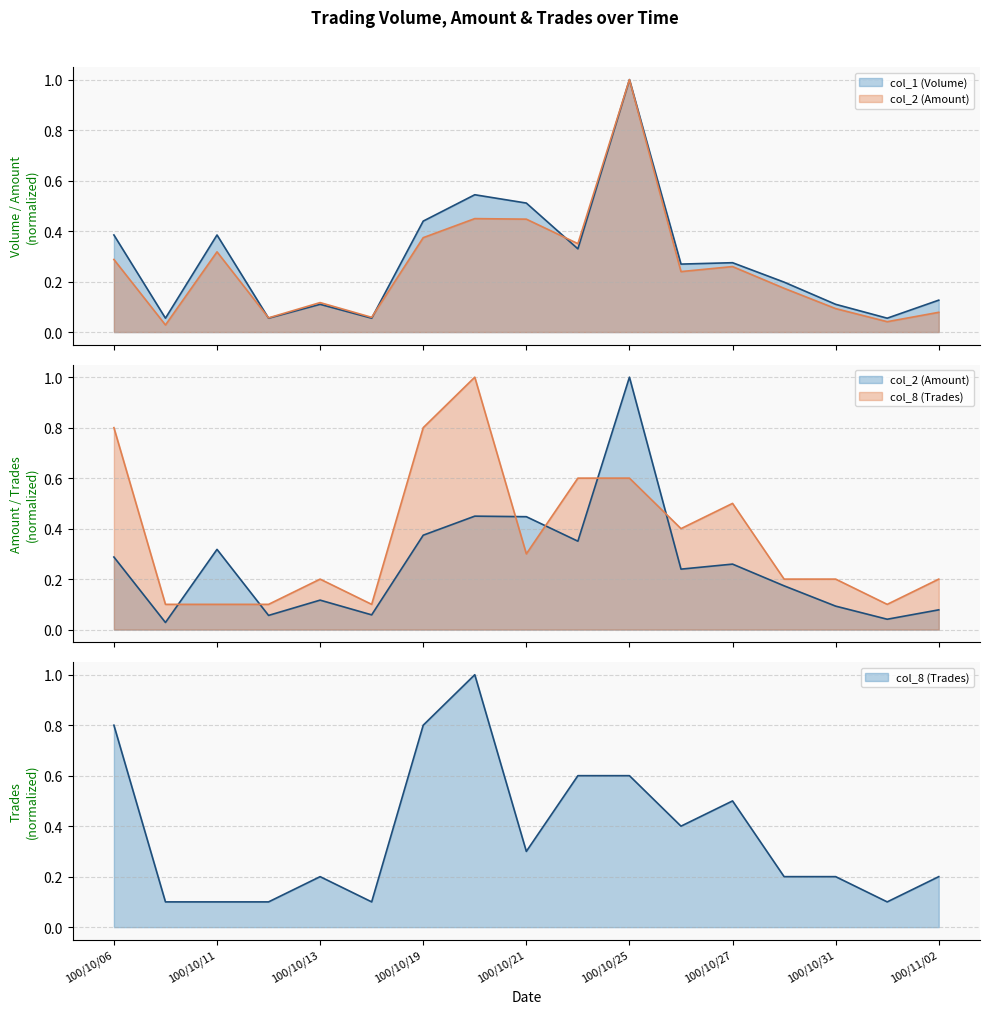

In col_8 (Trades), how many points are lower than both neighbors (excluding endpoints)?

4